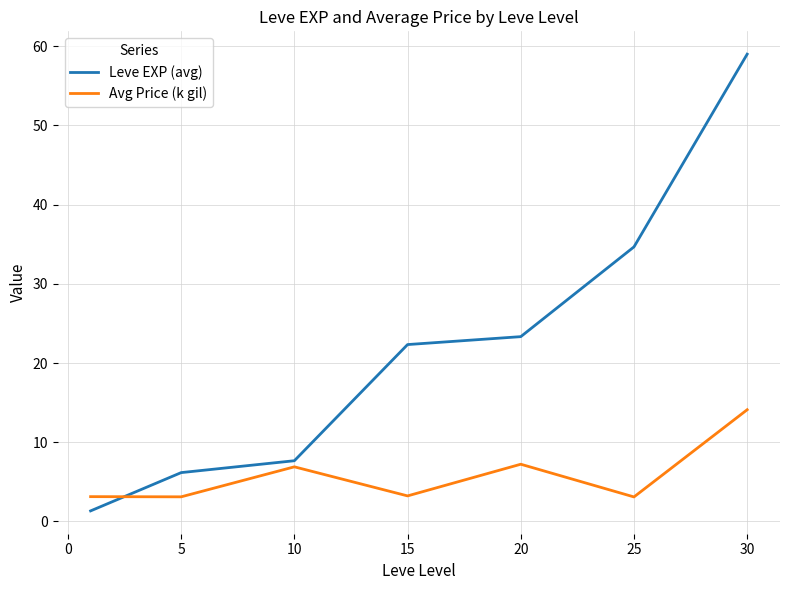

Which series has the largest total across all categories?

Leve EXP (avg)